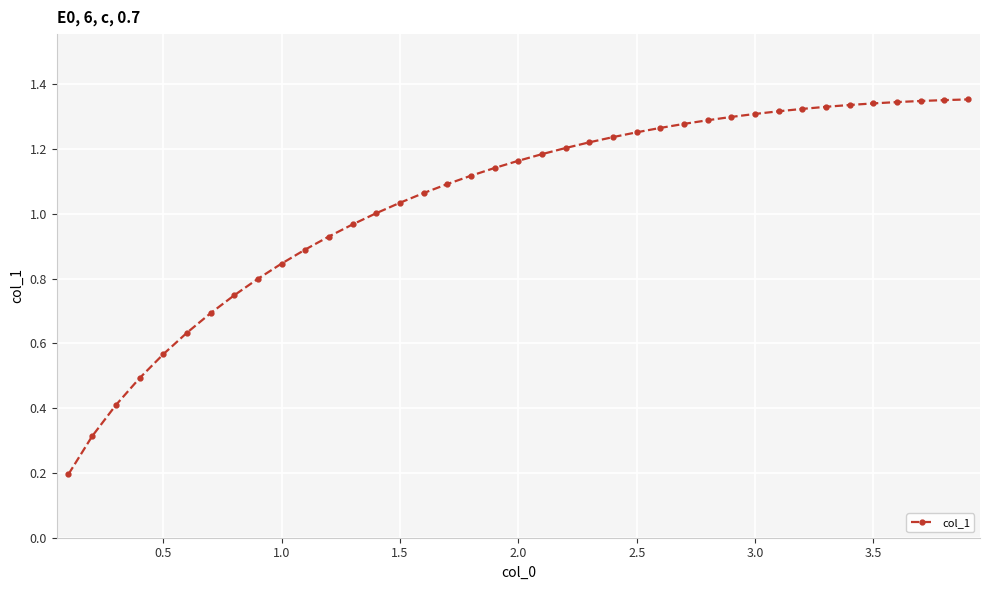

What is the sum of all values?

40.7